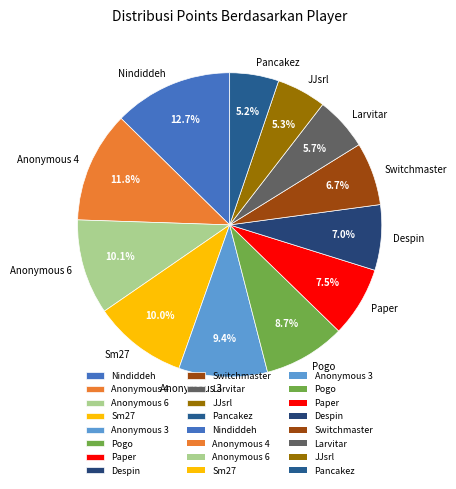

Is the sum of Anonymous 3 and JJsrl greater than half?

No